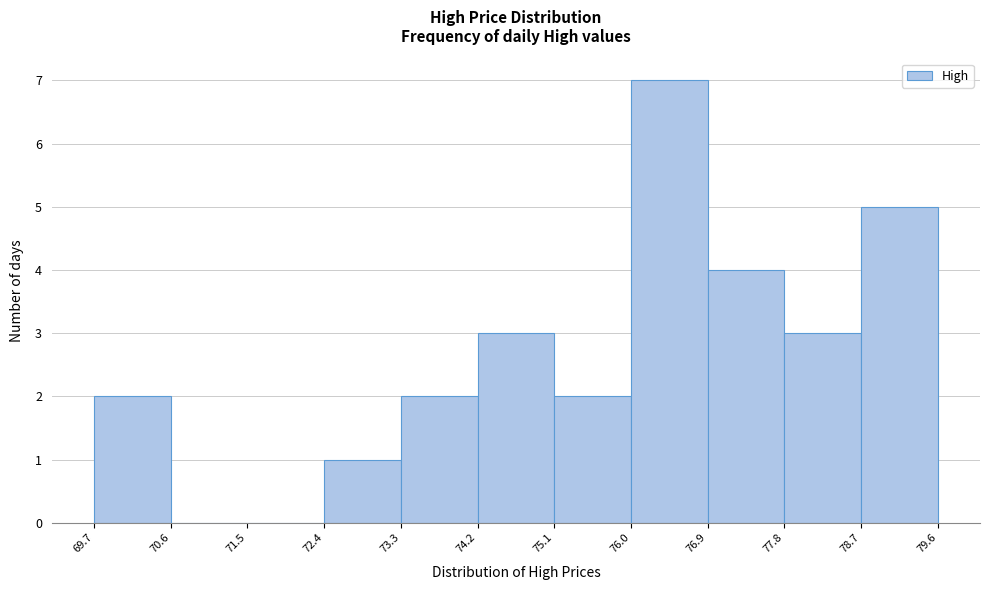

Which range on the x-axis has the tallest bar?

76.0 to 76.9